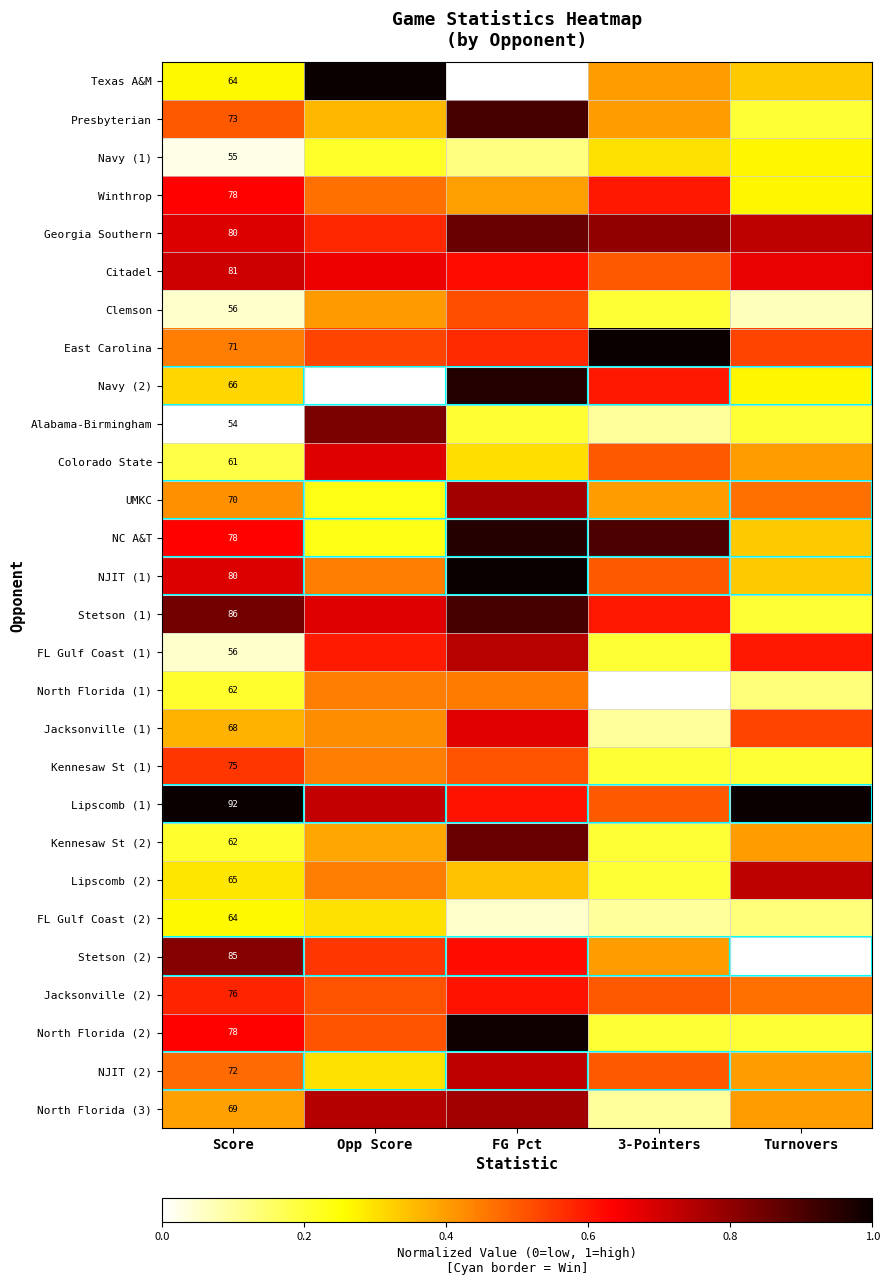

Which category has the highest value in the Jacksonville (2) series?

FG Pct